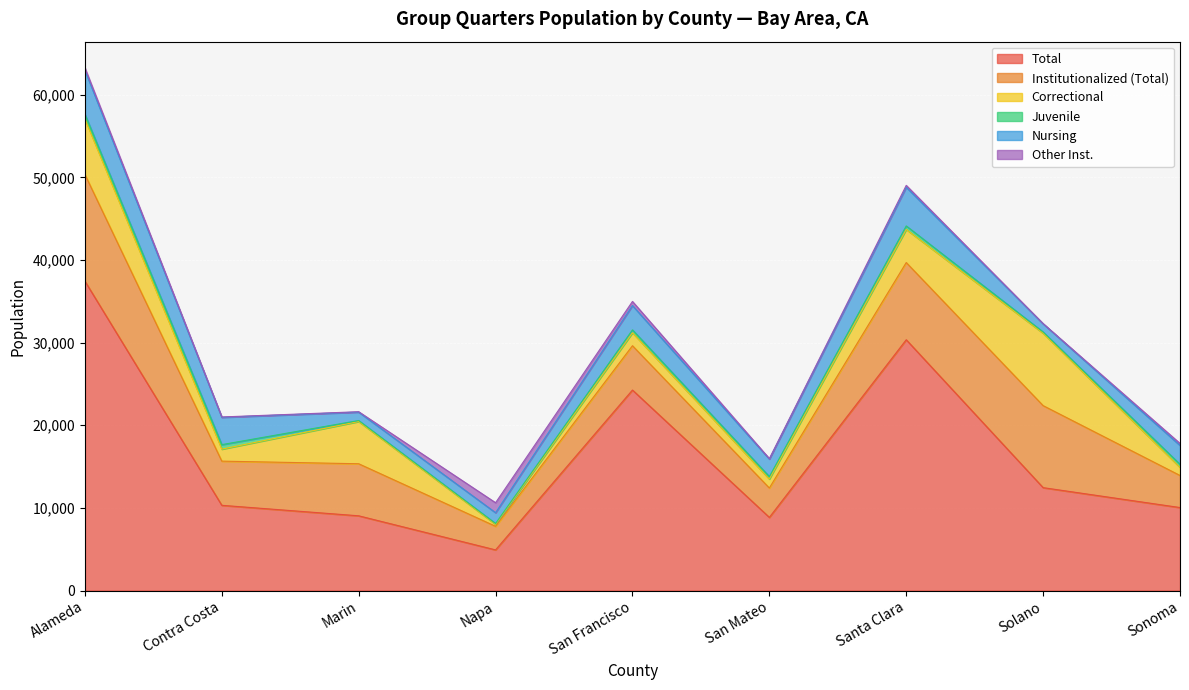

Is it true that Total equals 10043 at Sonoma?

True